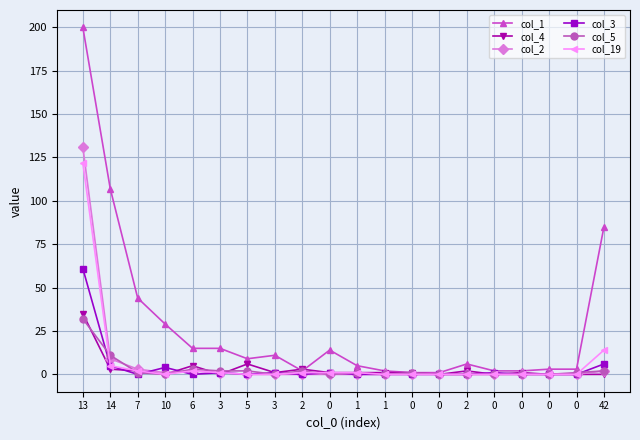

How many lines are shown in the chart?

6